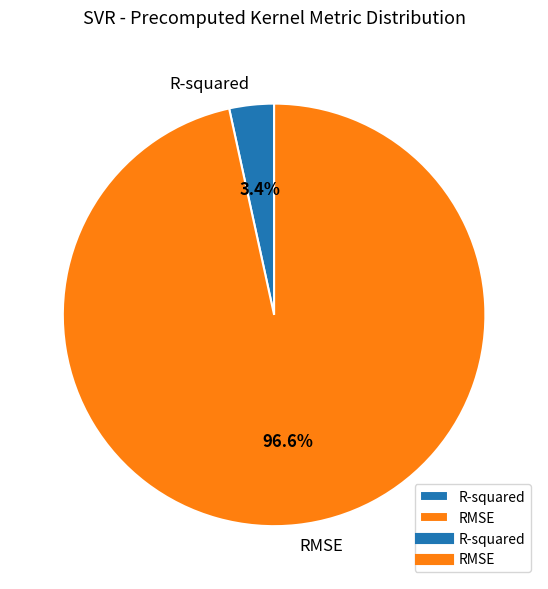

How many segments does this pie chart have?

2